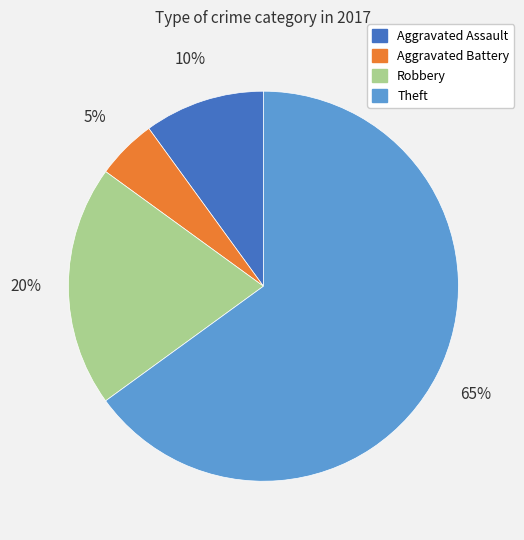

Rank the categories by value from lowest to highest.

Aggravated Battery, Aggravated Assault, Robbery, Theft